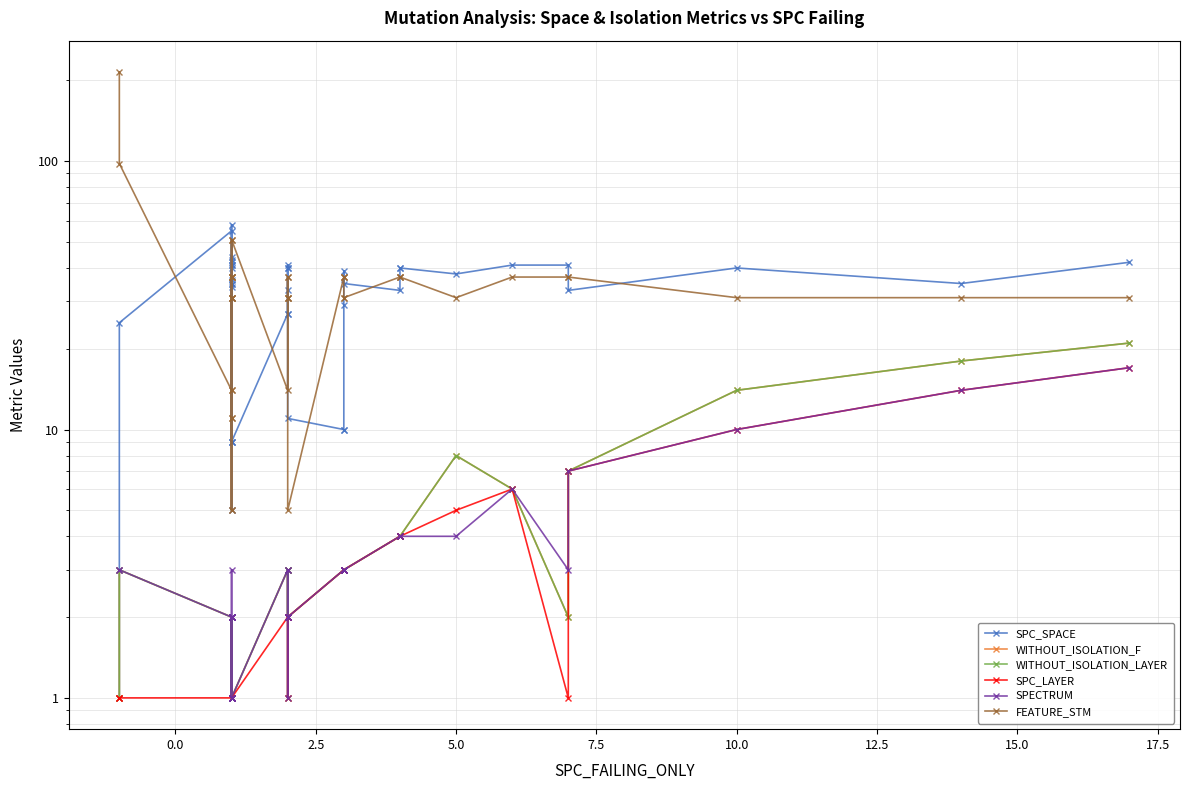

In FEATURE_STM, how many points are lower than both neighbors (excluding endpoints)?

7